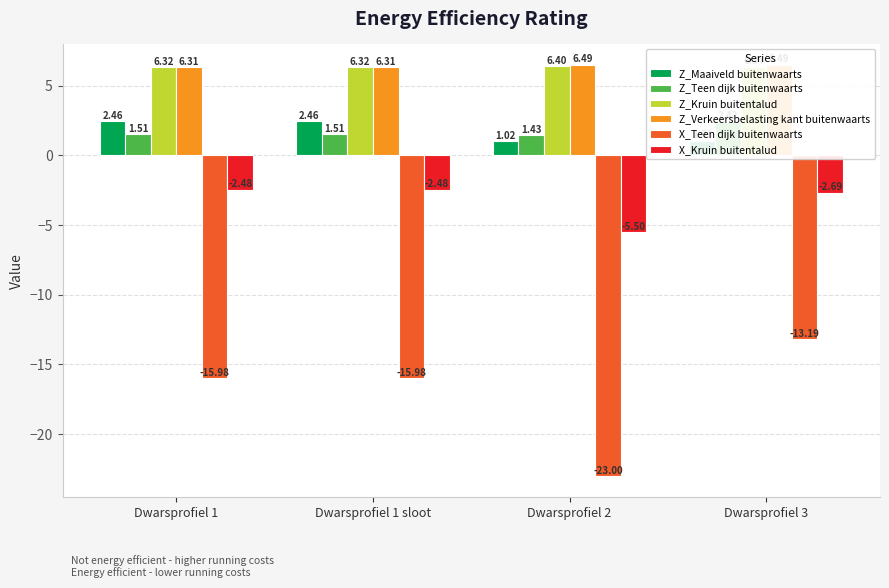

Rank the categories by Z_Kruin buitentalud value from highest to lowest.

Dwarsprofiel 2, Dwarsprofiel 3, Dwarsprofiel 1, Dwarsprofiel 1 sloot